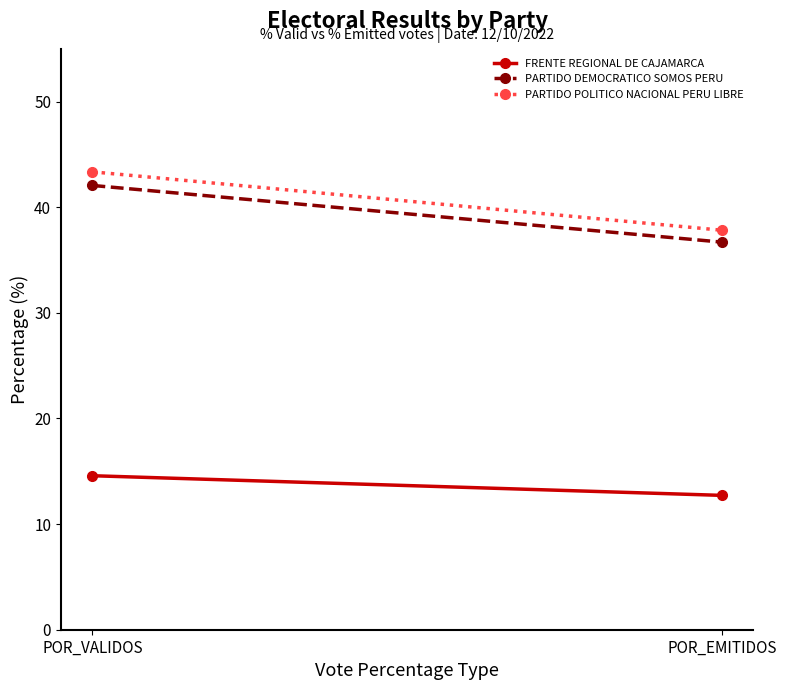

What is the approximate value of FRENTE REGIONAL DE CAJAMARCA at POR_EMITIDOS?

12.7